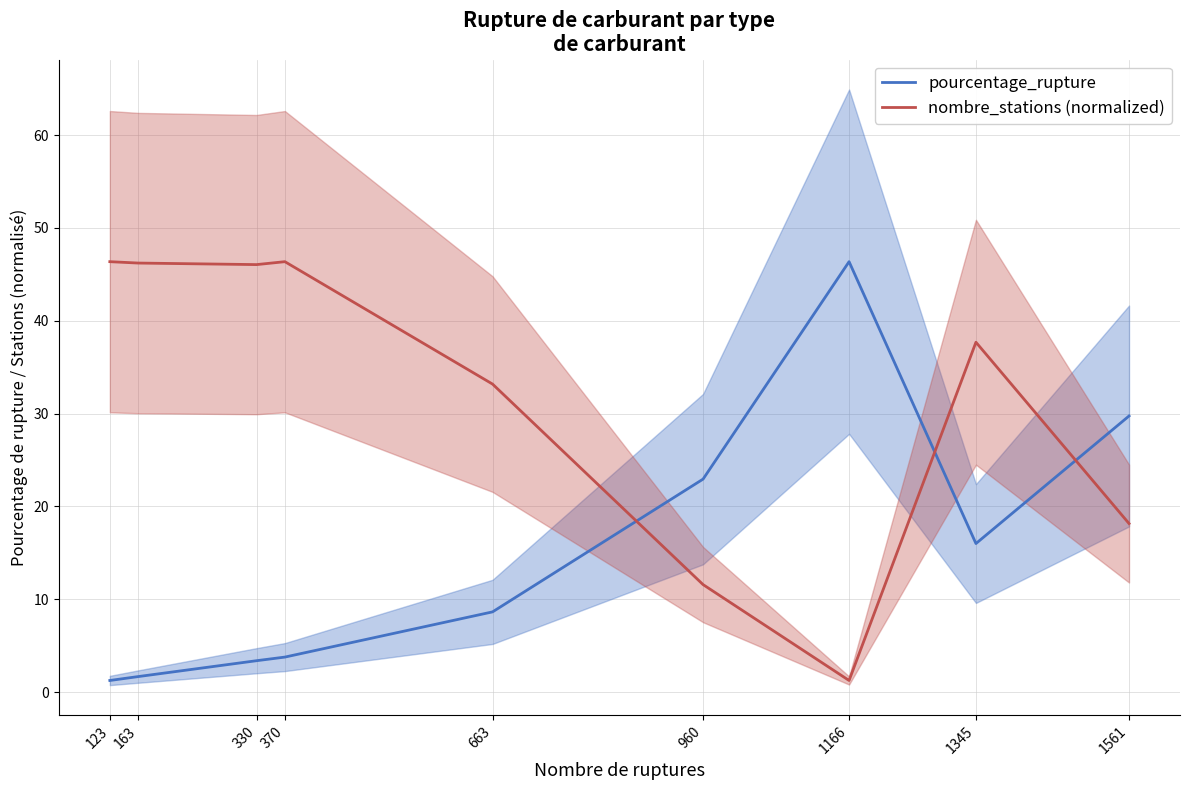

What is the difference between the nombre_stations (normalized) values at 163 and 330?

0.2